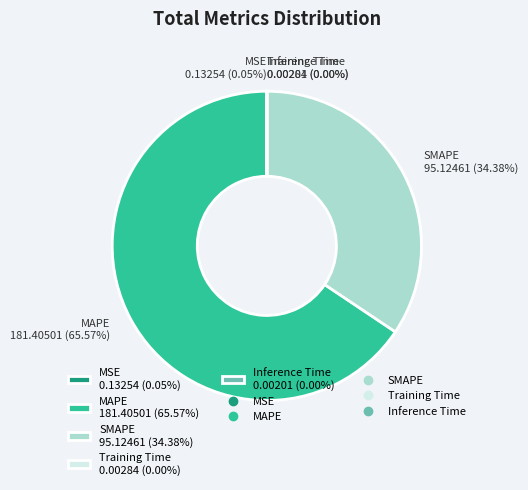

Is MAPE the majority of the pie?

Yes